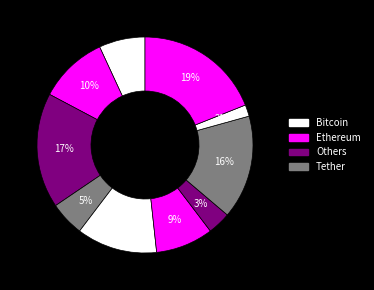

How many slices are in this pie chart?

10